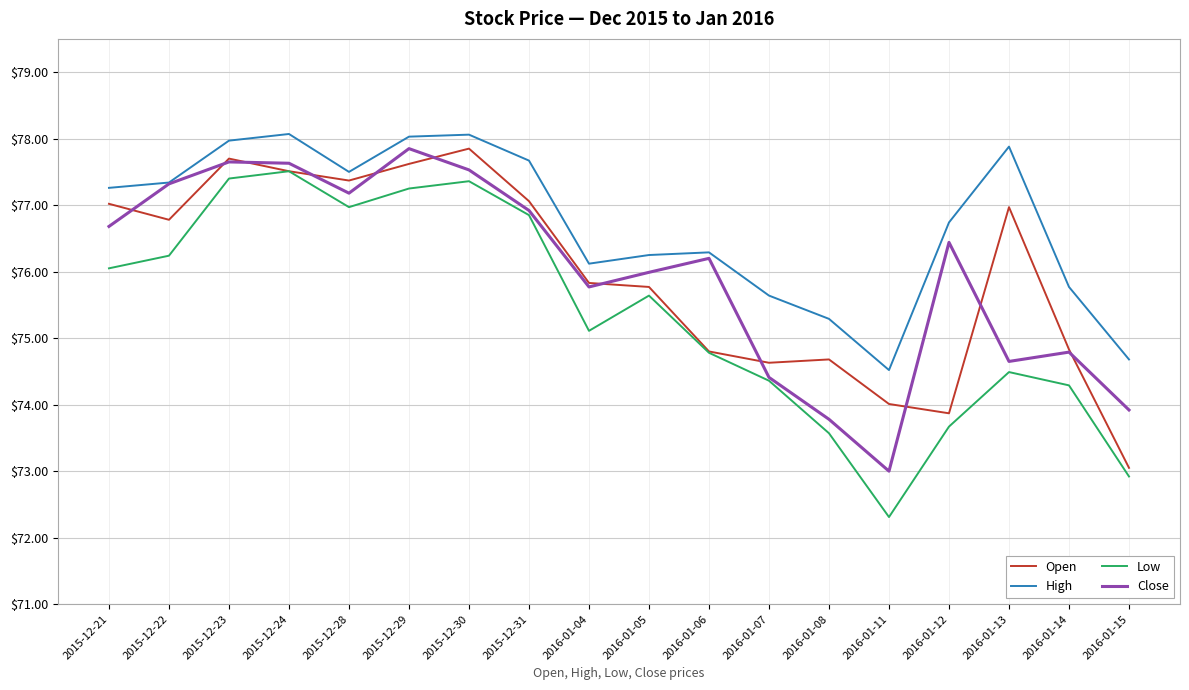

Is it true that High equals 74.7 at 2016-01-15?

True